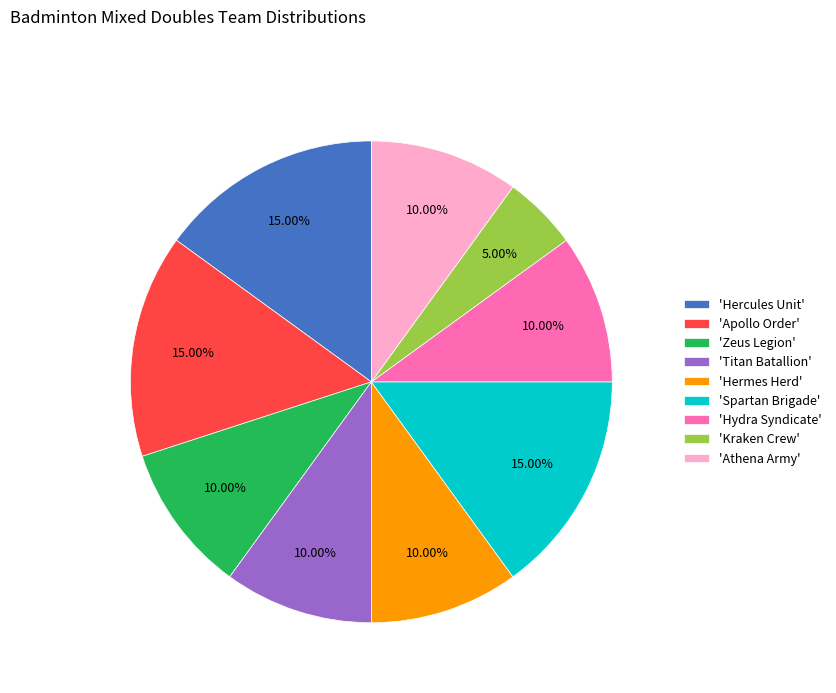

Does any single category account for the majority?

No